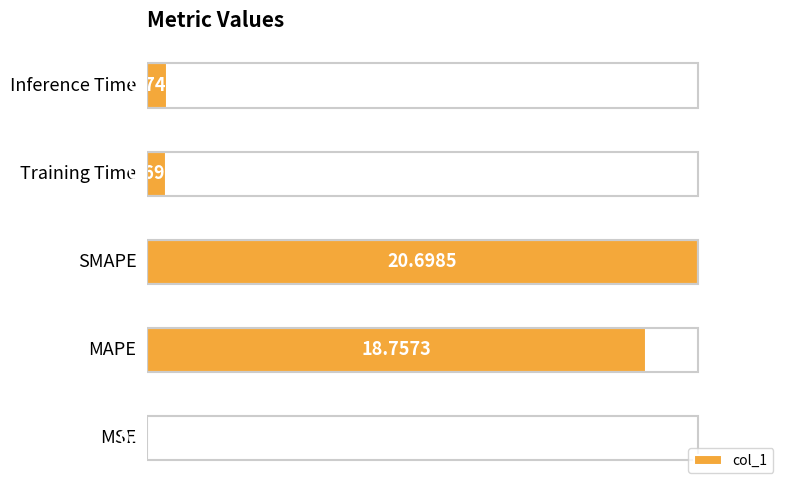

What is the sum of all values?

40.9